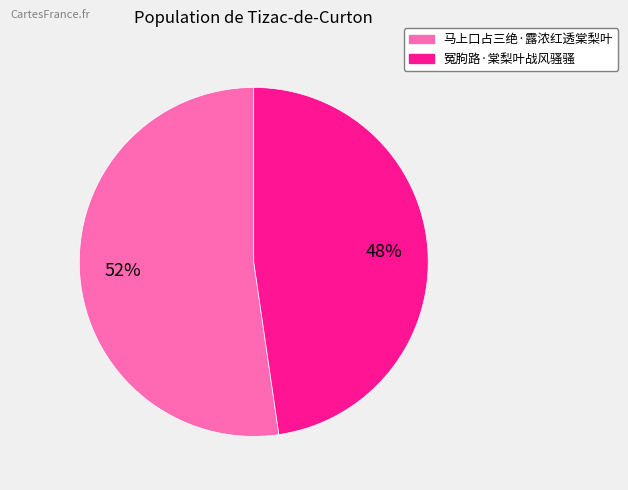

Rank the categories by value from lowest to highest.

冤胊路·棠梨叶战风骚骚, 马上口占三绝·露浓红透棠梨叶